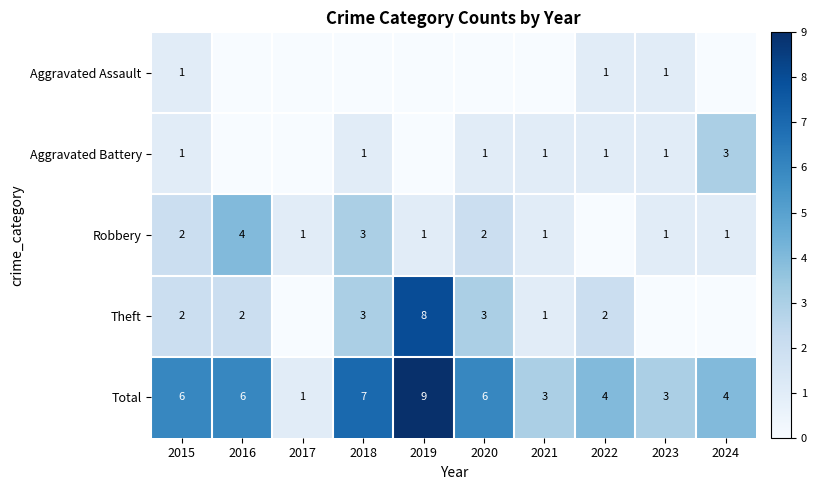

What is the sum of the Aggravated Battery values at 2024 and 2022?

4